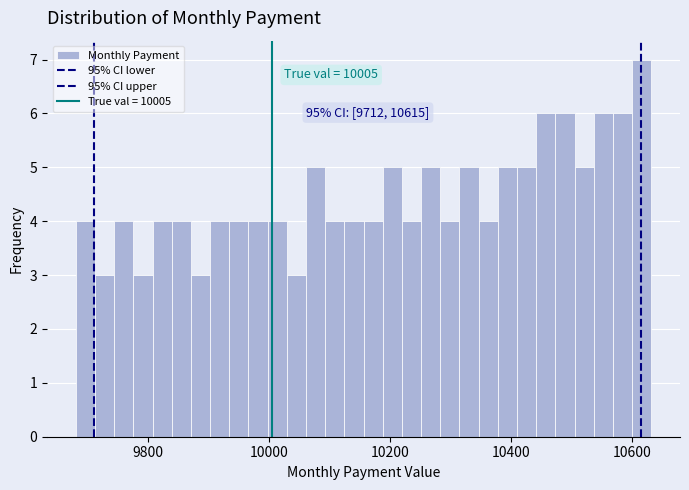

Around what value on the x-axis is the tallest bar? Give the approximate position of its centre, as read against the axis.

10620